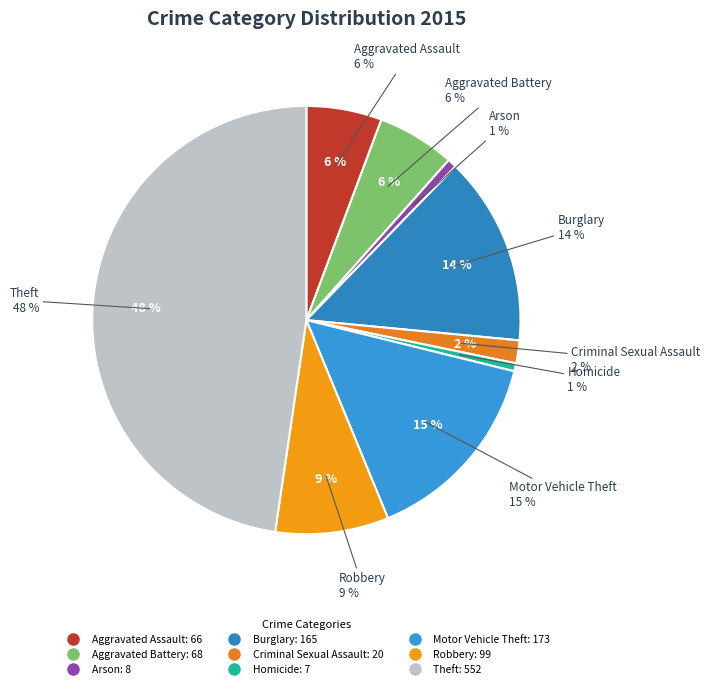

How many segments does this pie chart have?

9